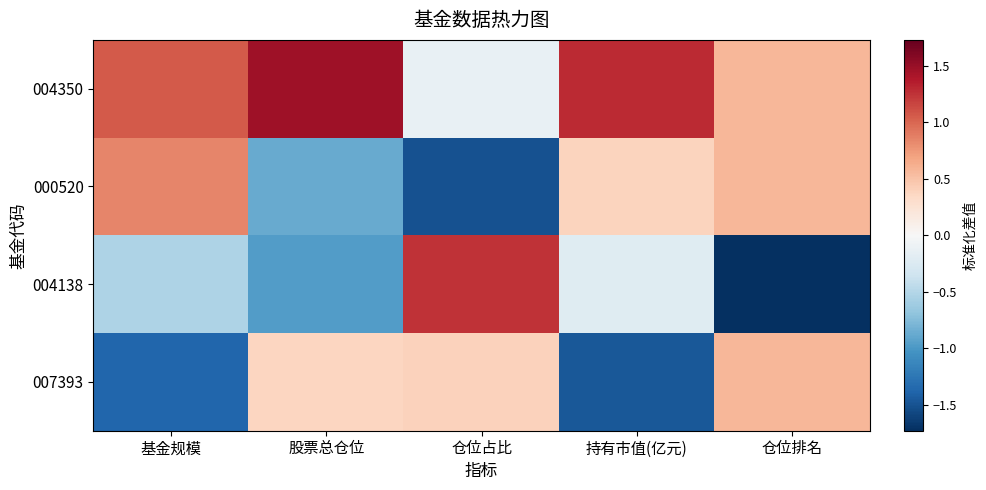

Reading left to right, what are all the values shown in this chart?

004350: 基金规模=1.1	股票总仓位=1.5	仓位占比=-0.1	持有市值(亿元)=1.3	仓位排名=0.6
000520: 基金规模=0.8	股票总仓位=-0.9	仓位占比=-1.5	持有市值(亿元)=0.4	仓位排名=0.6
004138: 基金规模=-0.5	股票总仓位=-1.0	仓位占比=1.2	持有市值(亿元)=-0.2	仓位排名=-1.7
007393: 基金规模=-1.4	股票总仓位=0.4	仓位占比=0.4	持有市值(亿元)=-1.5	仓位排名=0.6